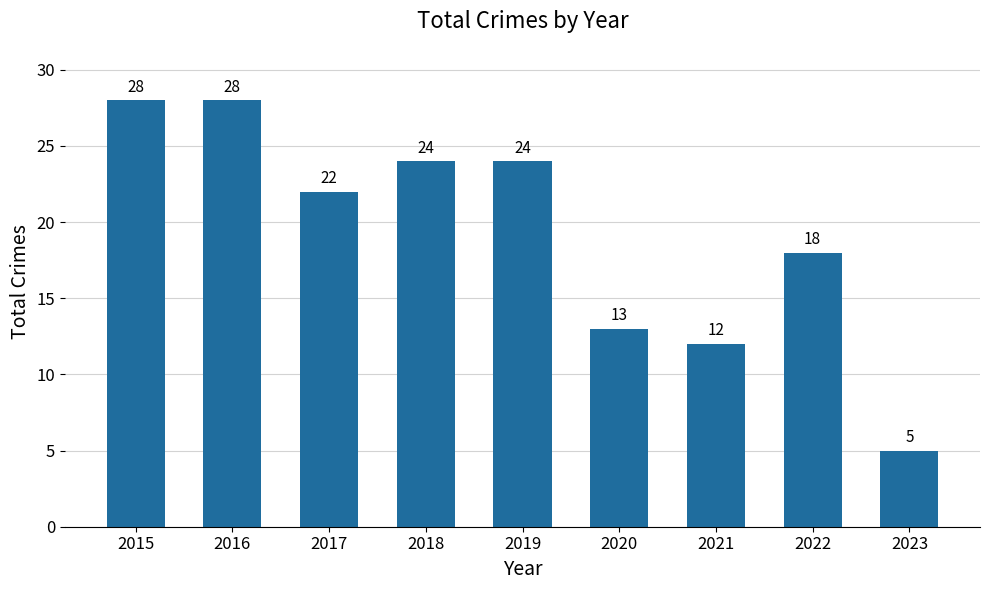

What is the difference between the values at 2016 and 2021?

16